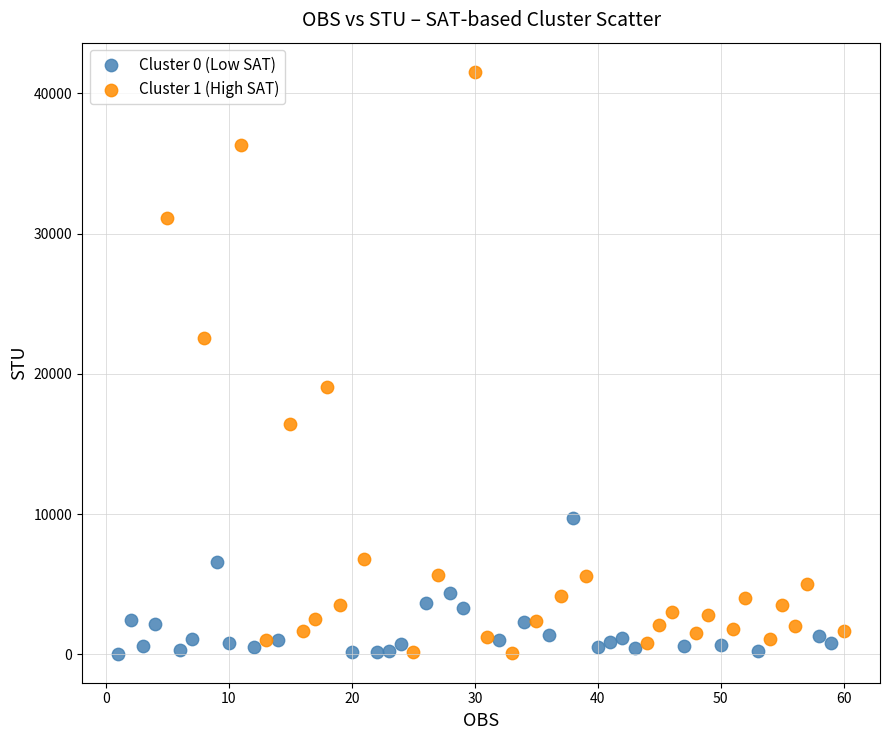

What are all the series names shown in the legend?

Cluster 0 (Low SAT), Cluster 1 (High SAT)